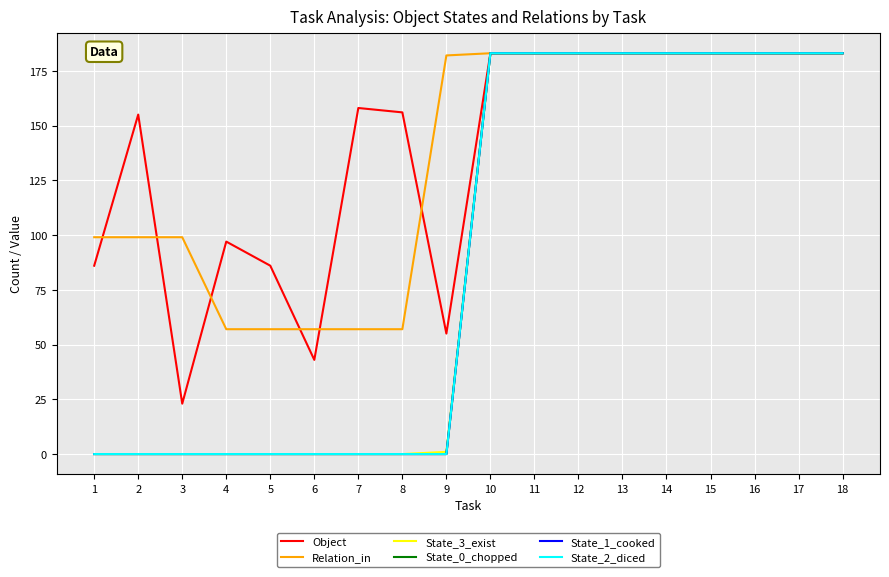

What is the value of the Object point at the 17th from the left?

183